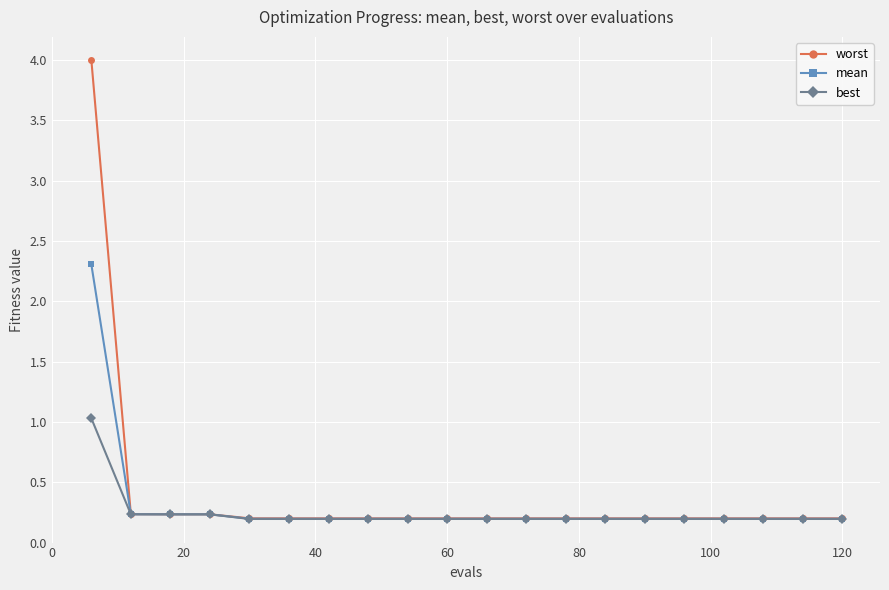

List the series in order of their peak value, highest first.

worst, mean, best